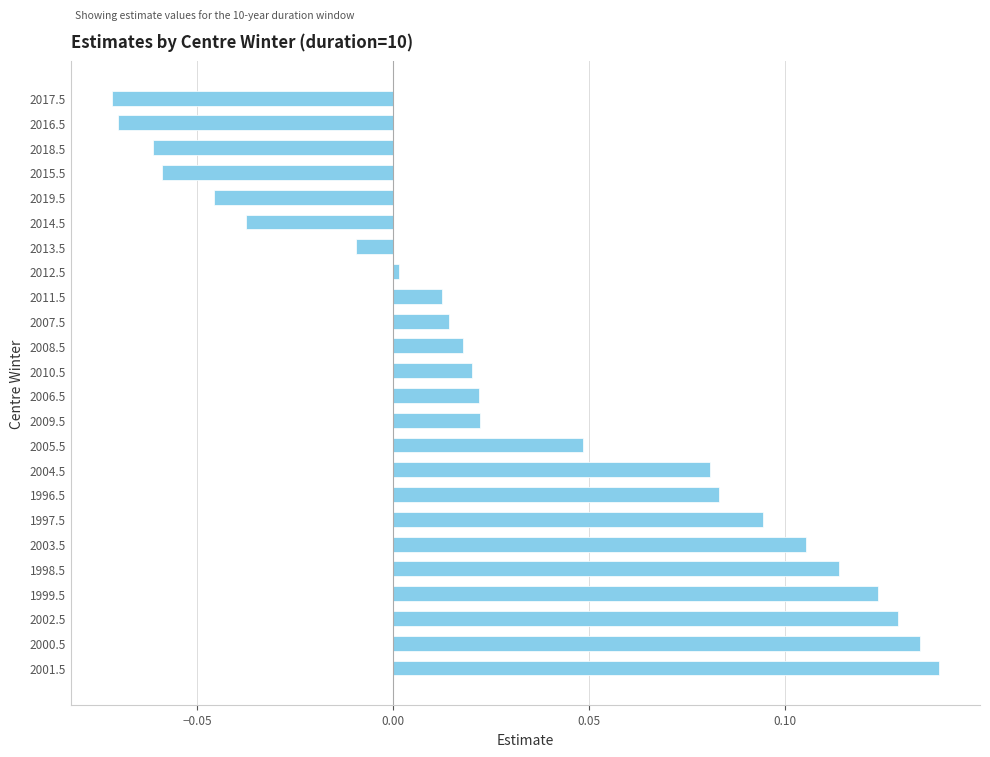

What is the sum of all values?

0.8